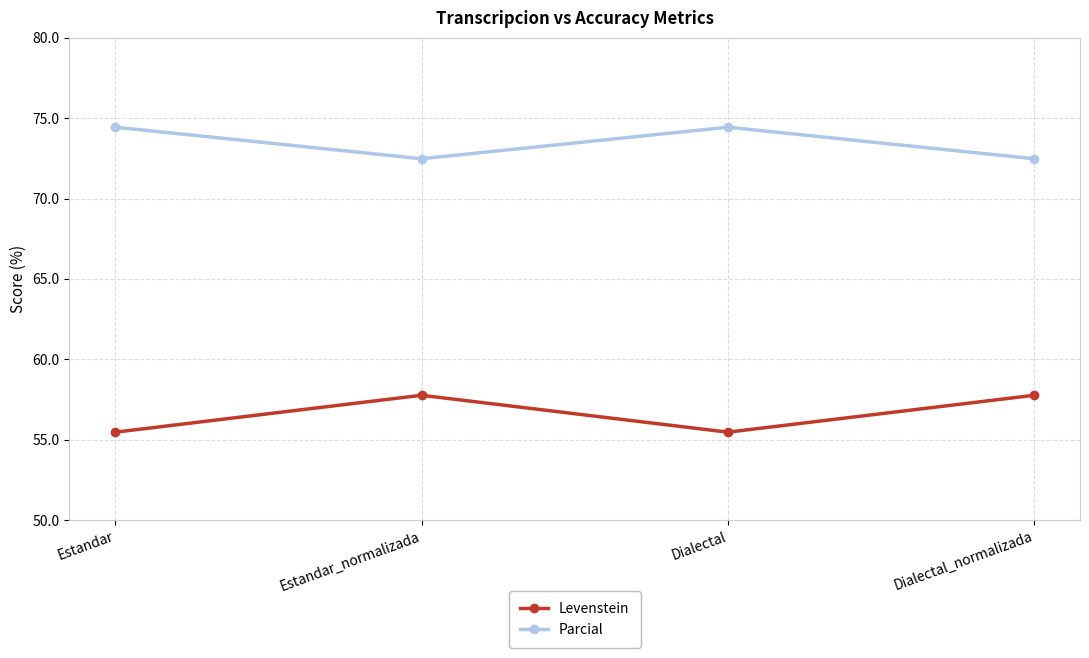

What is the spread (max minus min) of values at Dialectal?

19.0